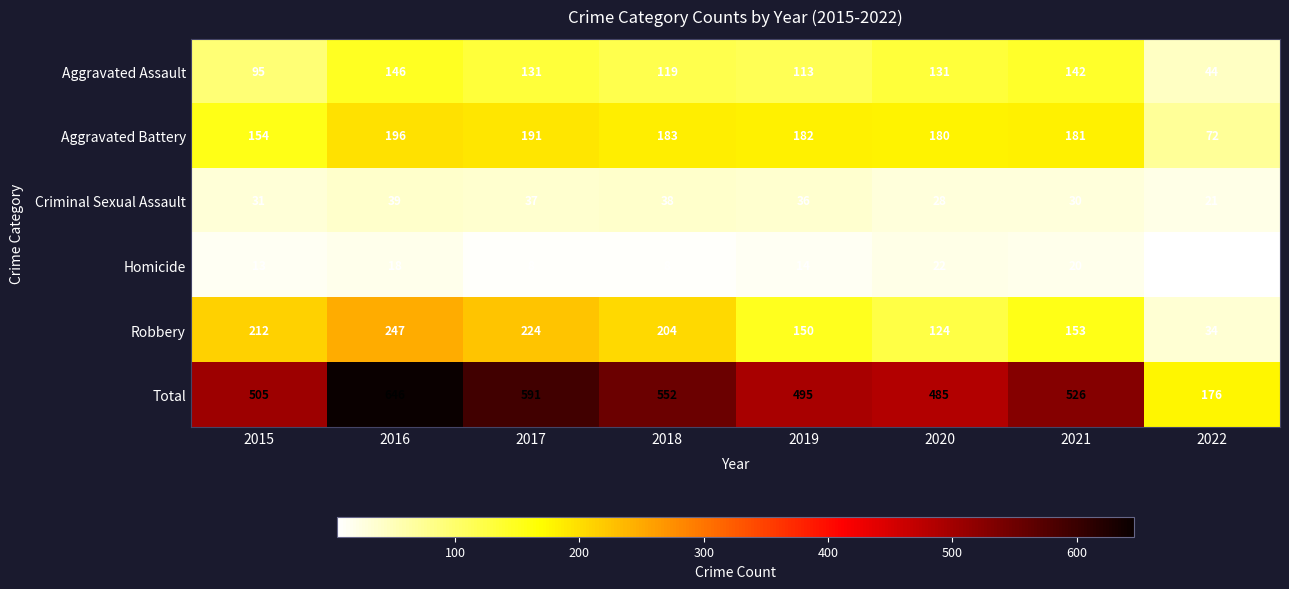

What is the difference between the maximum and minimum values in the Homicide series?

17